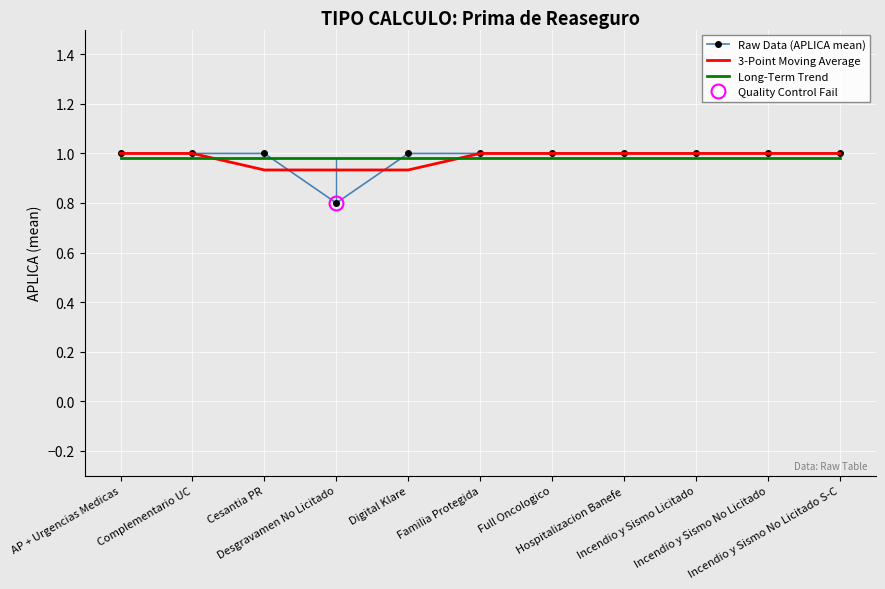

True or false: 3-Point Moving Average has a value of 1.6 at Complementario UC.

False